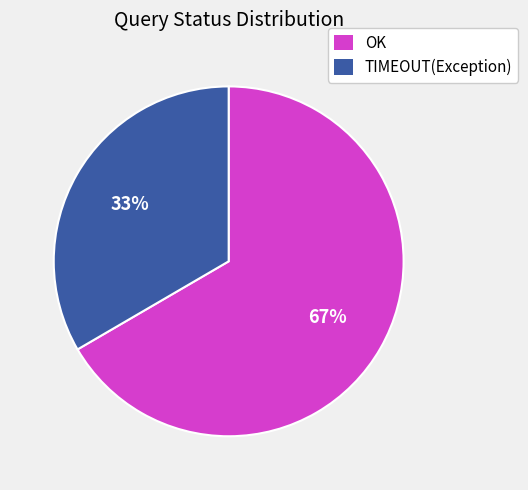

Which category has the smallest portion of the pie?

TIMEOUT(Exception)